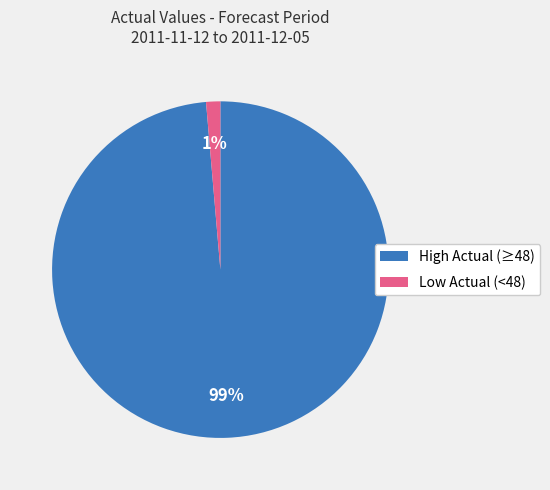

How many slices are in this pie chart?

2